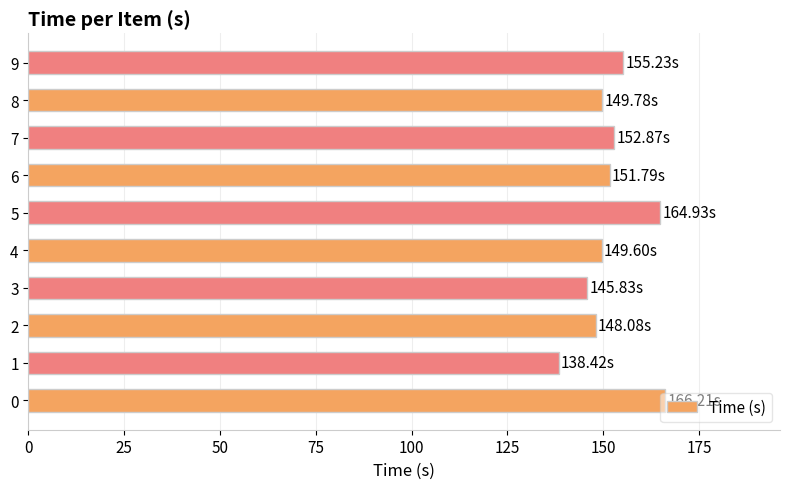

What is the difference between the maximum and minimum values?

27.8